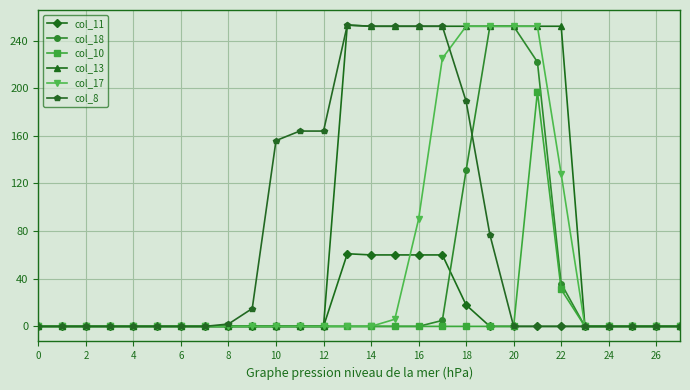

Which series has the largest total across all categories?

col_13